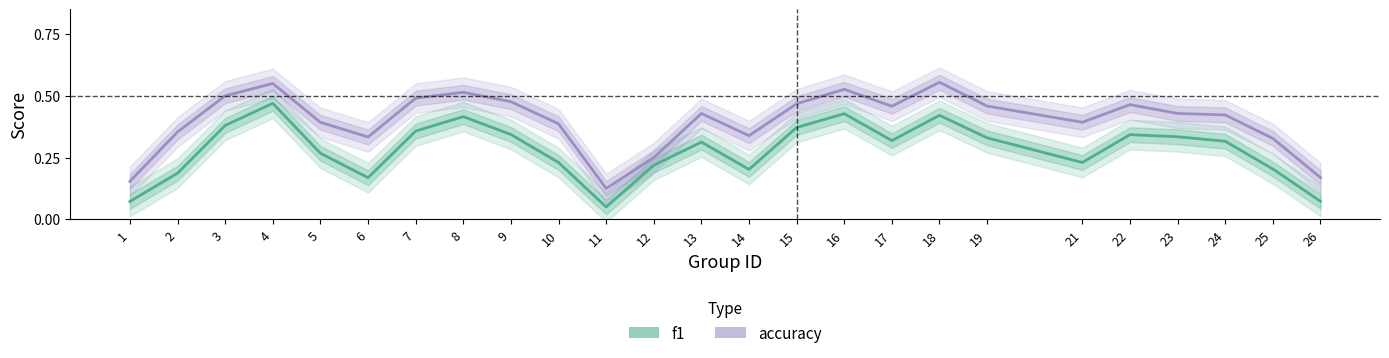

Reading left to right, what are all the values shown in this chart?

f1: 0.1	0.2	0.4	0.5	0.3	0.2	0.4	0.4	0.3	0.2	0.1	0.2	0.3	0.2	0.4	0.4	0.3	0.4	0.3	0.2	0.3	0.3	0.3	0.2	0.1
accuracy: 0.2	0.4	0.5	0.6	0.4	0.3	0.5	0.5	0.5	0.4	0.1	0.2	0.4	0.3	0.5	0.5	0.5	0.6	0.5	0.4	0.5	0.4	0.4	0.3	0.2